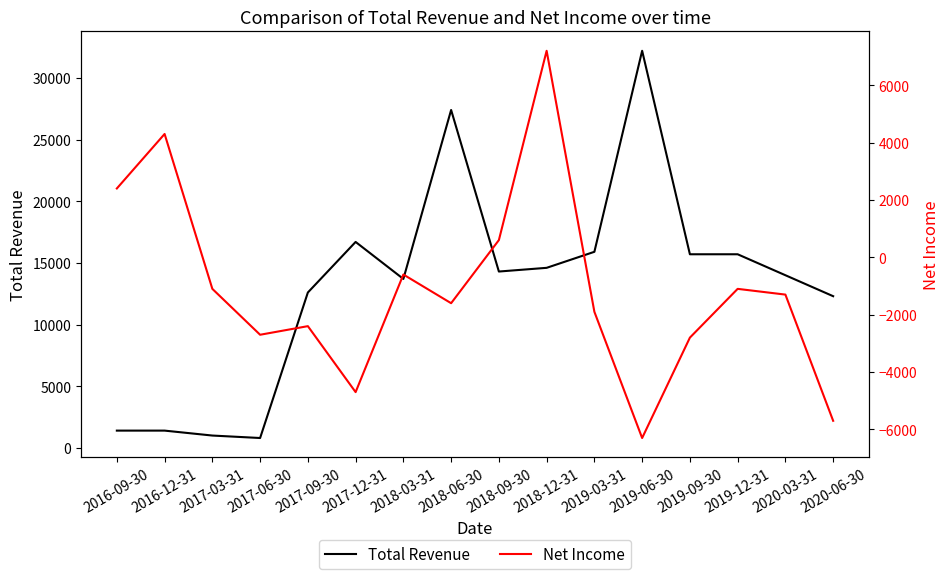

At which category is the sum across all series the highest?

2019-06-30